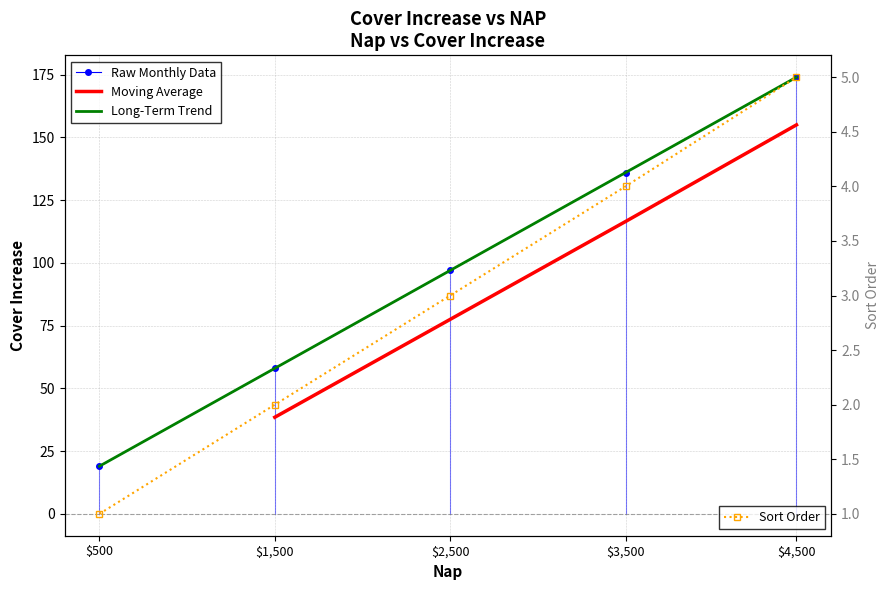

True or false: Sort Order has more than 0 points higher than both neighbors.

False